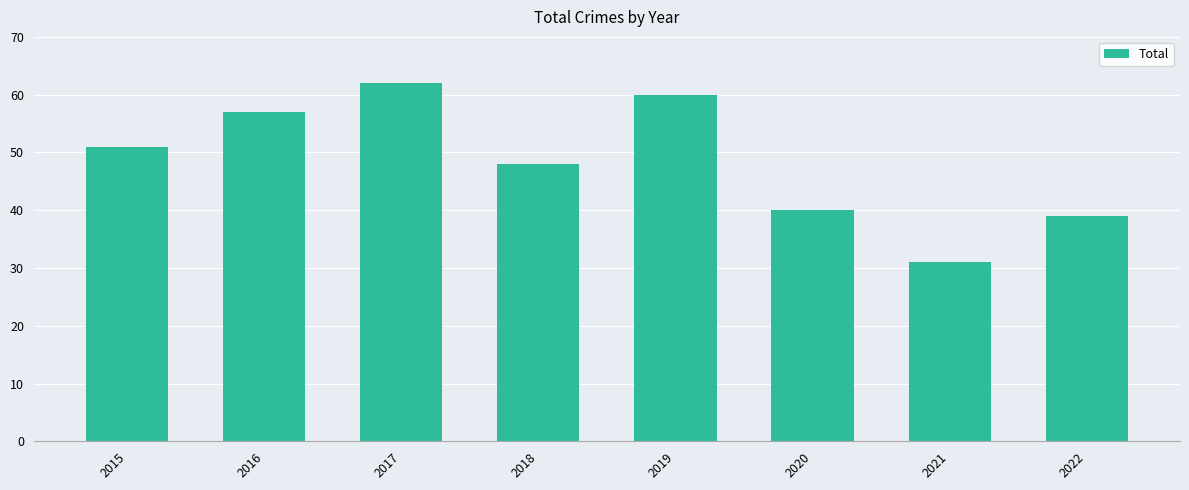

How many data points are less than 51?

4